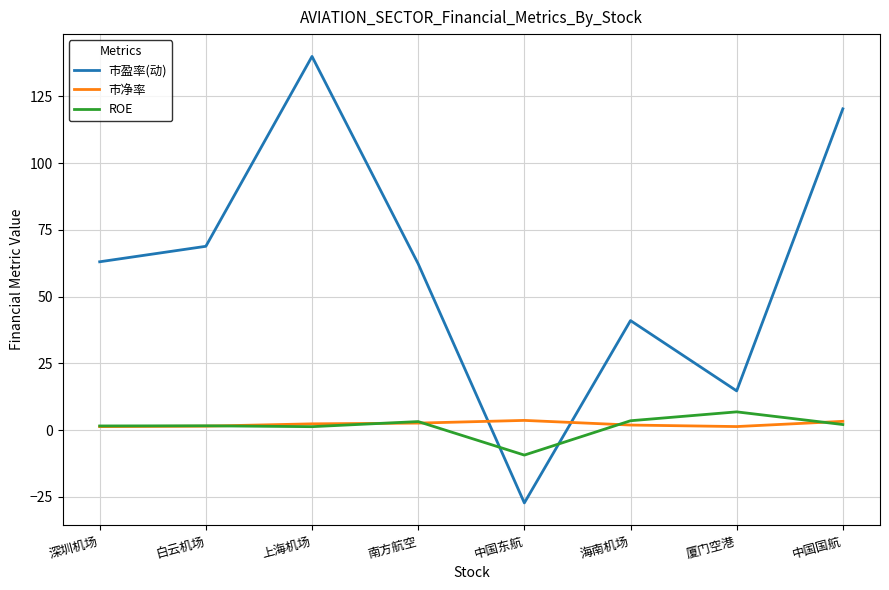

Is it true that ROE equals 1.5 at 深圳机场?

True